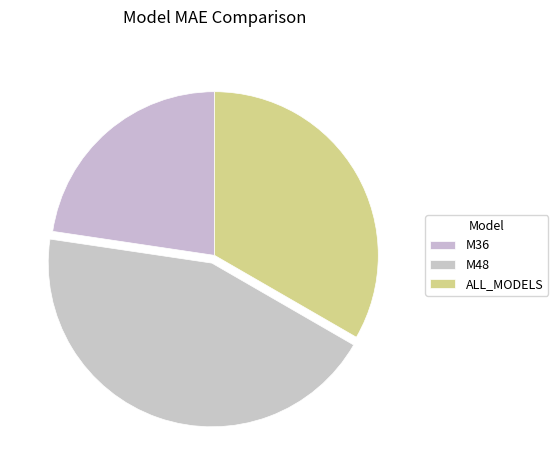

To the nearest percent, what is the combined percentage of ALL_MODELS and M48?

77%